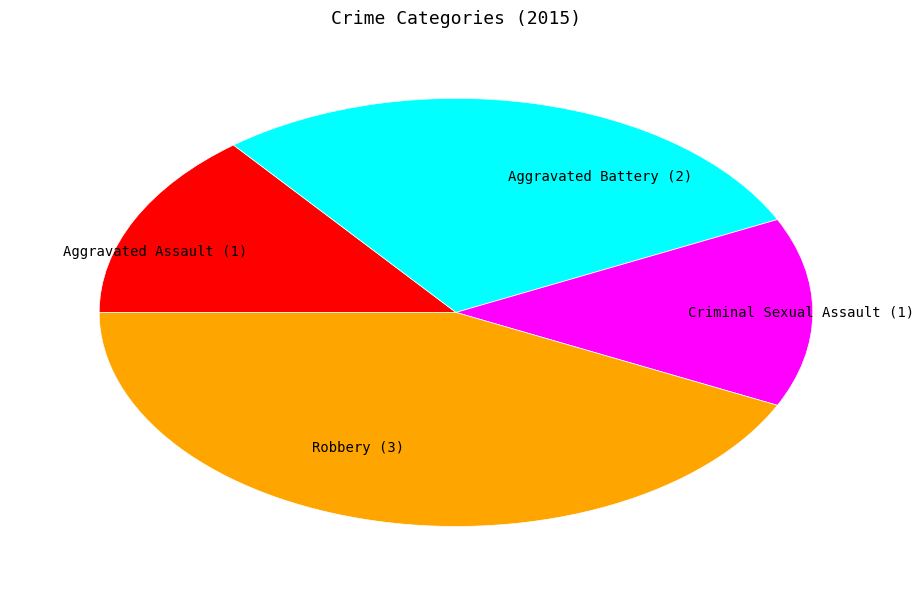

Is there a majority slice in this chart?

No